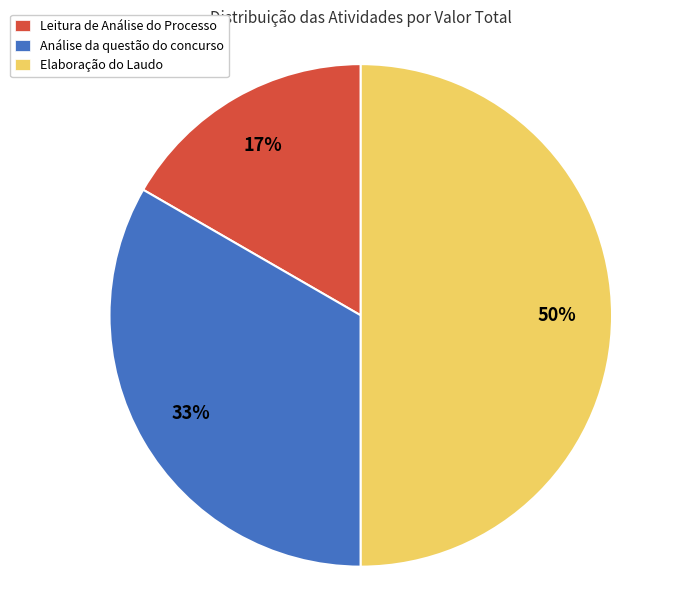

To the nearest percent, what is the difference between the largest and smallest slice percentages?

33%